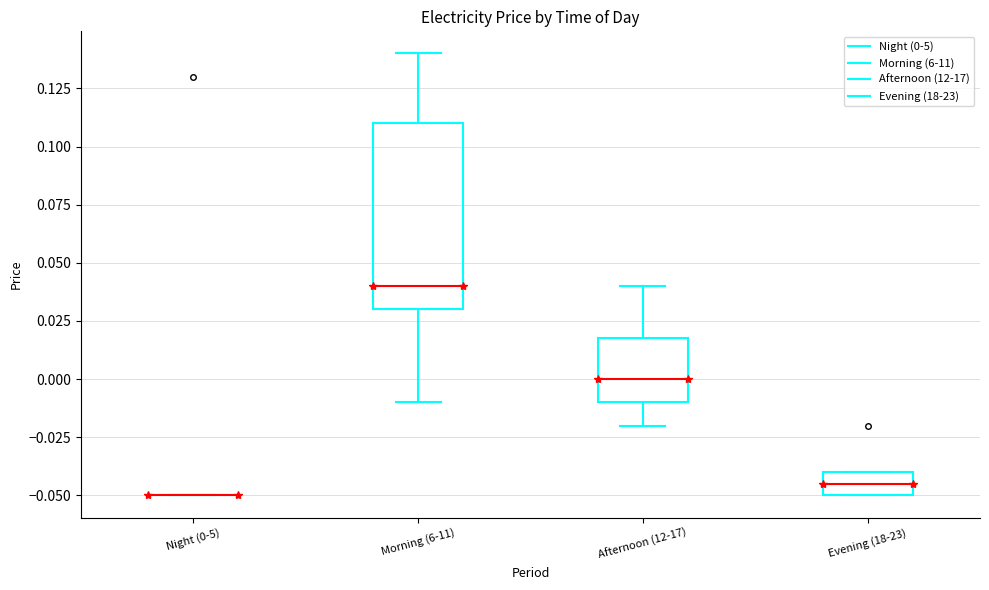

Where does the lower whisker of the box for Afternoon (12-17) end on the y-axis? The values are not printed on the chart, so give them approximately, as read against the axis.

-0.020